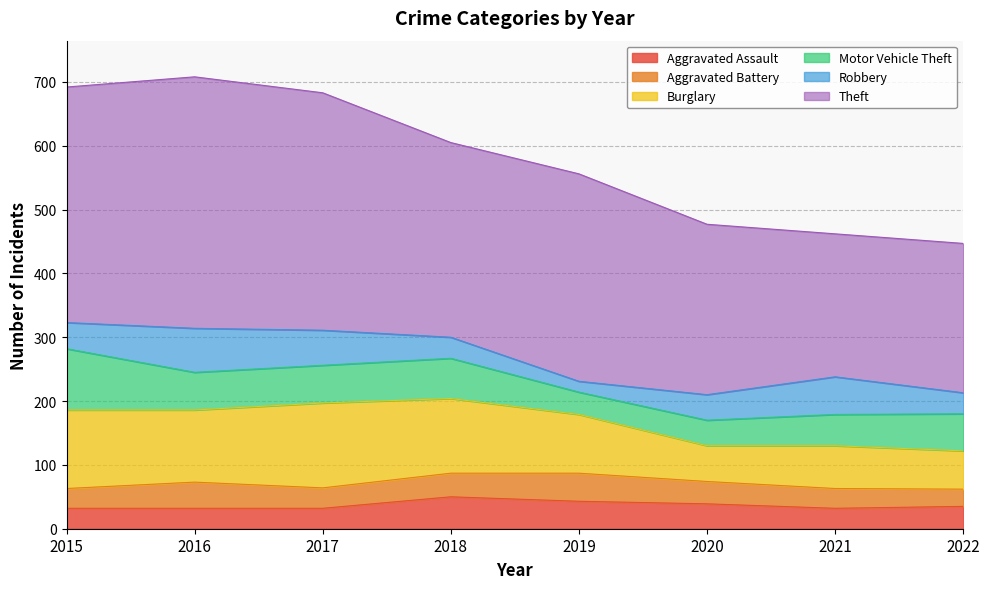

Reading left to right, transcribe all the data shown in this chart.

Aggravated Assault: 2015=32	2016=32	2017=32	2018=50	2019=43	2020=39	2021=32	2022=35
Aggravated Battery: 2015=31	2016=41	2017=32	2018=37	2019=44	2020=35	2021=31	2022=27
Burglary: 2015=123	2016=113	2017=133	2018=117	2019=92	2020=56	2021=67	2022=60
Motor Vehicle Theft: 2015=96	2016=59	2017=59	2018=63	2019=35	2020=40	2021=49	2022=58
Robbery: 2015=41	2016=69	2017=55	2018=33	2019=17	2020=40	2021=59	2022=33
Theft: 2015=369	2016=394	2017=372	2018=305	2019=325	2020=267	2021=224	2022=234